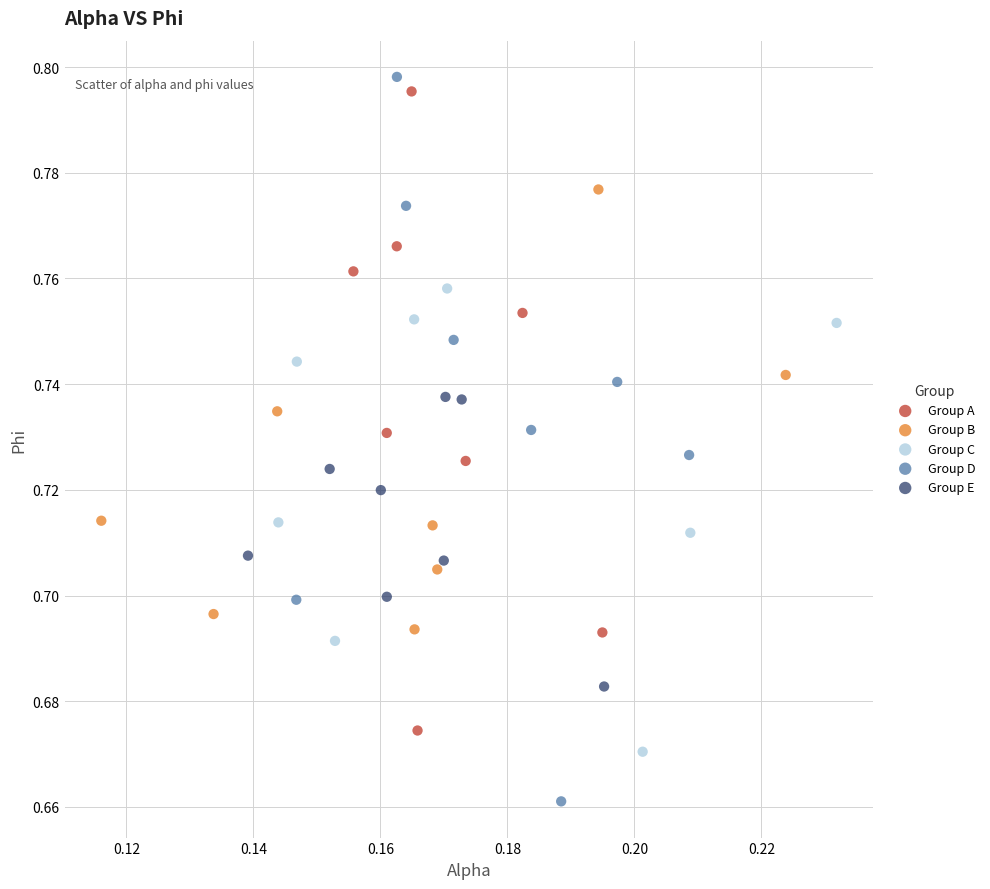

Which series has the largest Y range (max minus min)?

Group D